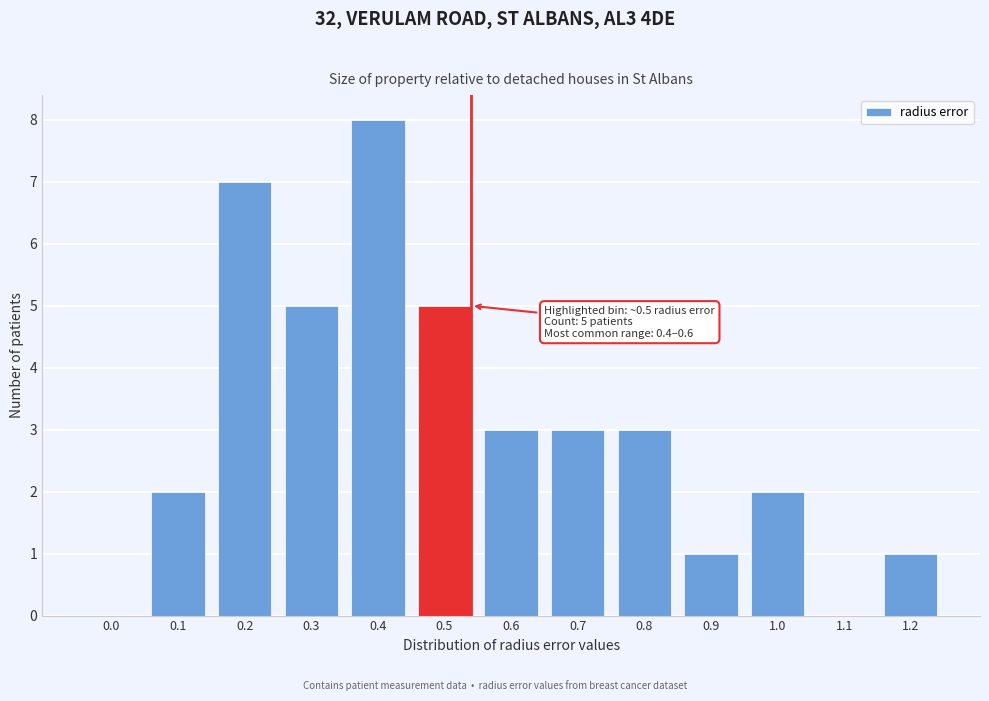

Reading left to right, what are all the values shown in this chart?

0.0=0	0.1=2	0.2=7	0.3=5	0.4=8	0.5=5	0.6=3	0.7=3	0.8=3	0.9=1	1.0=2	1.1=0	1.2=1